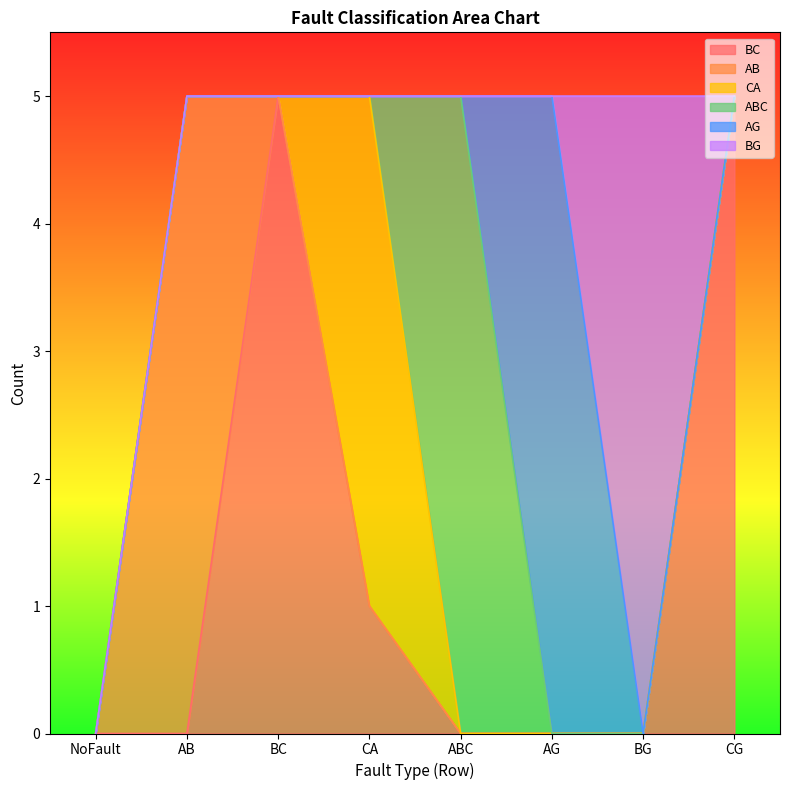

True or false: CA and AG intersect in this chart.

False